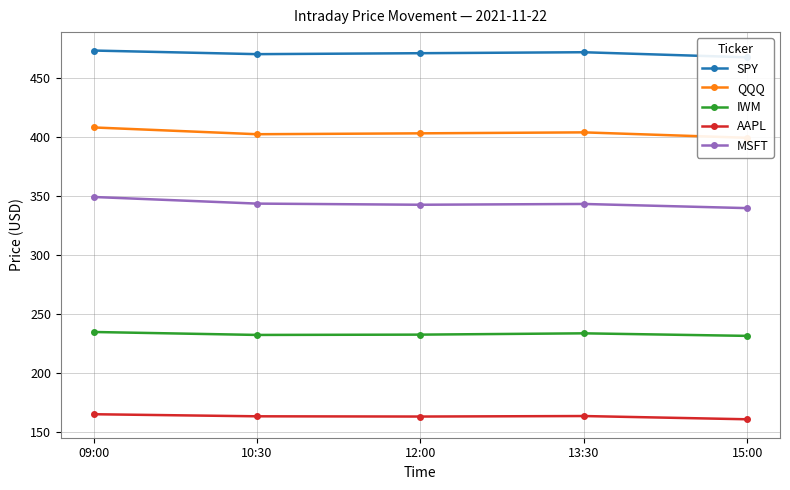

Does the chart display data point markers on the line(s)?

Yes